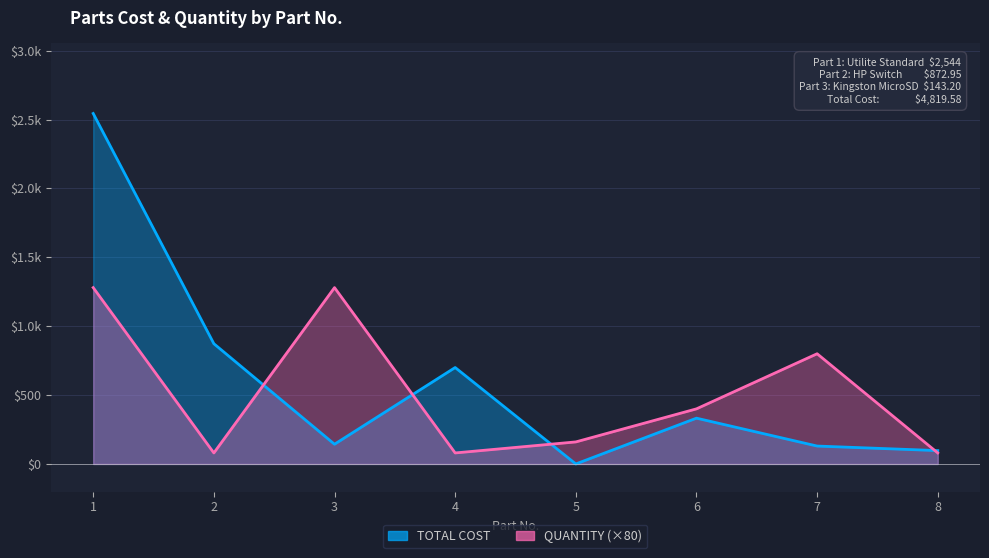

Reading left to right, transcribe all the data shown in this chart.

TOTAL COST: 1=2544.0	2=873.0	3=143.2	4=700.0	5=0.0	6=332.4	7=130.0	8=97.0
QUANTITY: 1=1280.0	2=80.0	3=1280.0	4=80.0	5=160.0	6=400.0	7=800.0	8=80.0